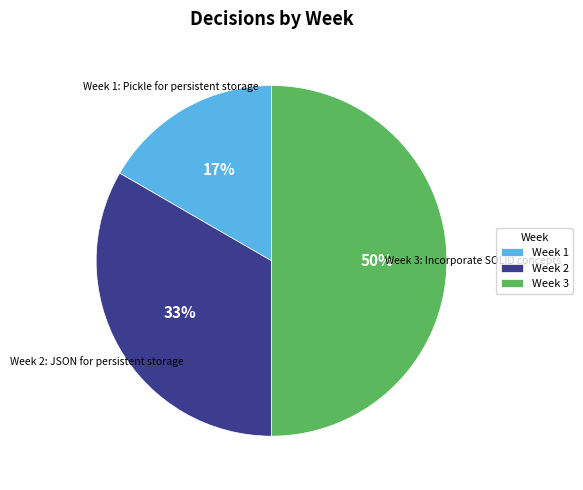

To the nearest percent, what portion does Week 3 represent?

50%